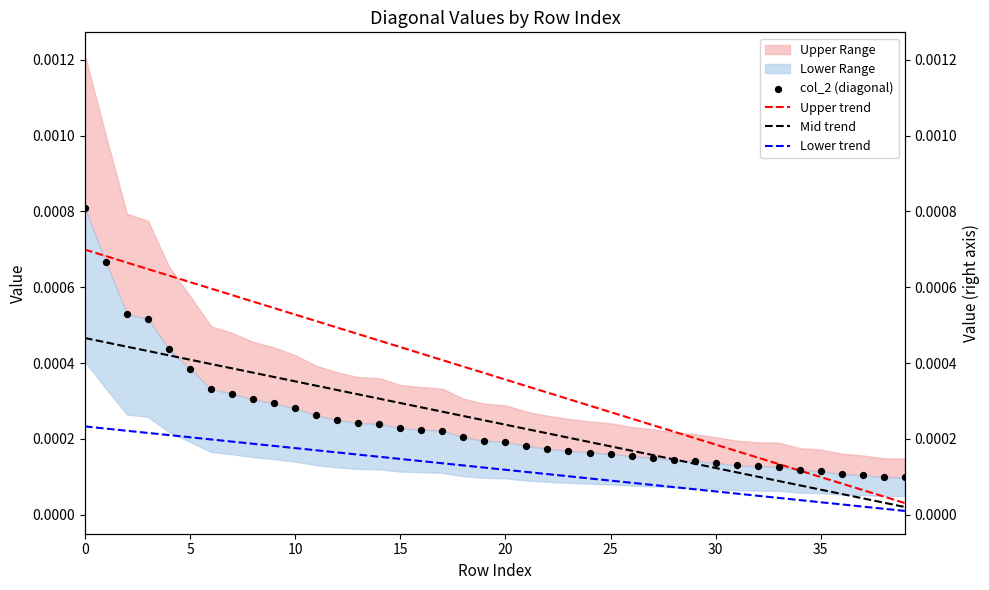

Which series contains the lowest Y value?

Lower trend